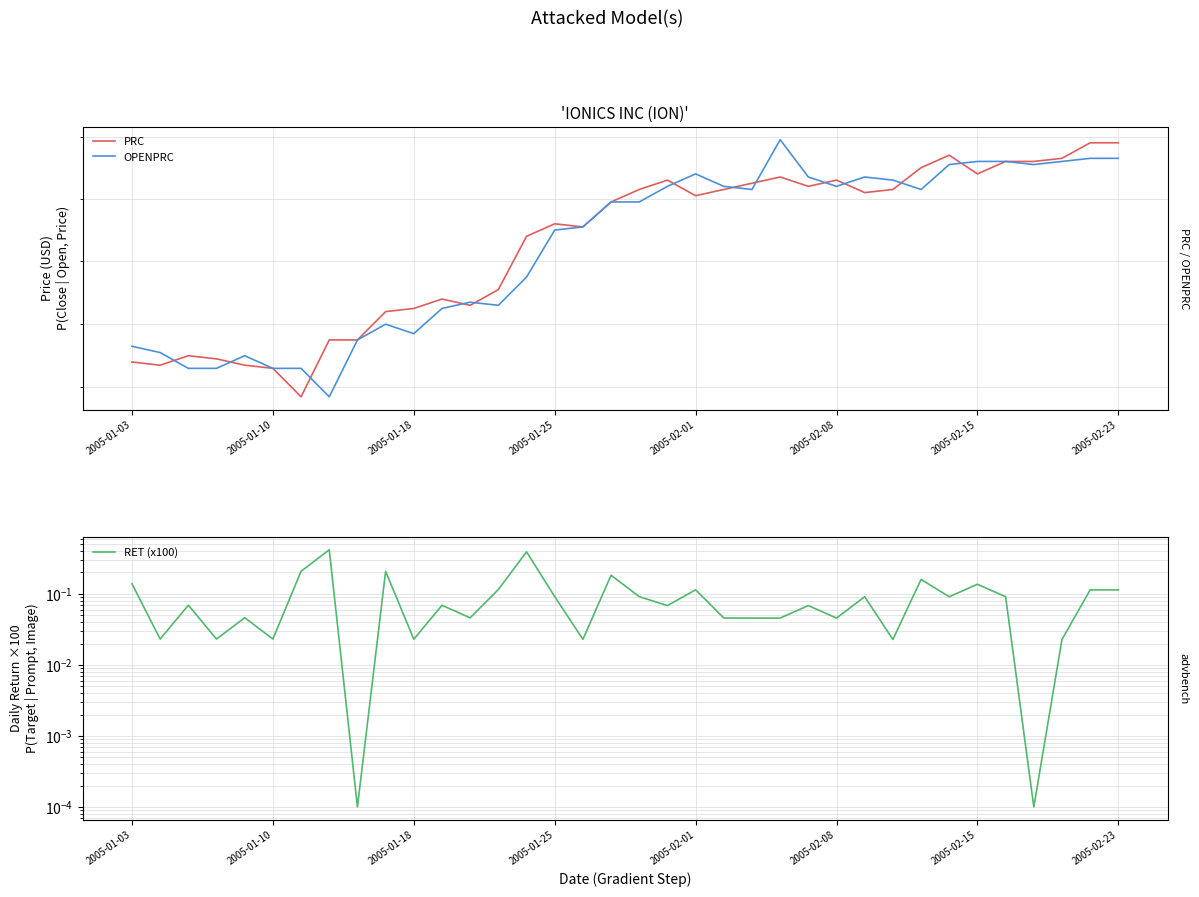

What is the value of the PRC point at the 33rd from the left?

43.9